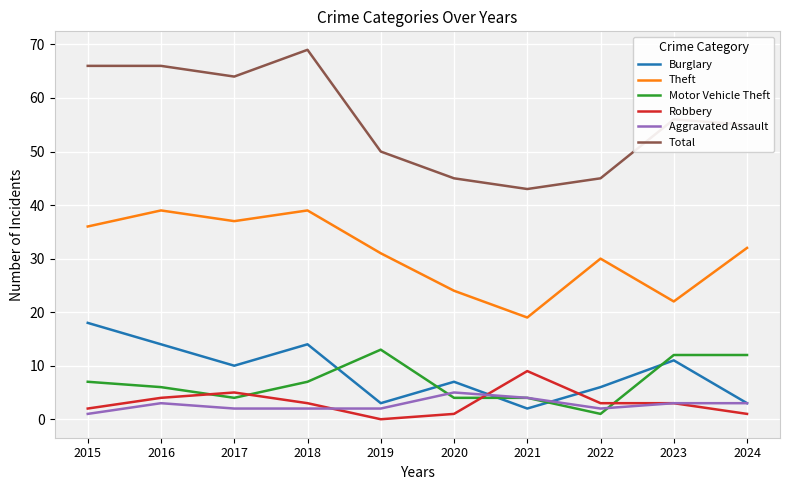

Which category has the lowest value in the Robbery series?

2019